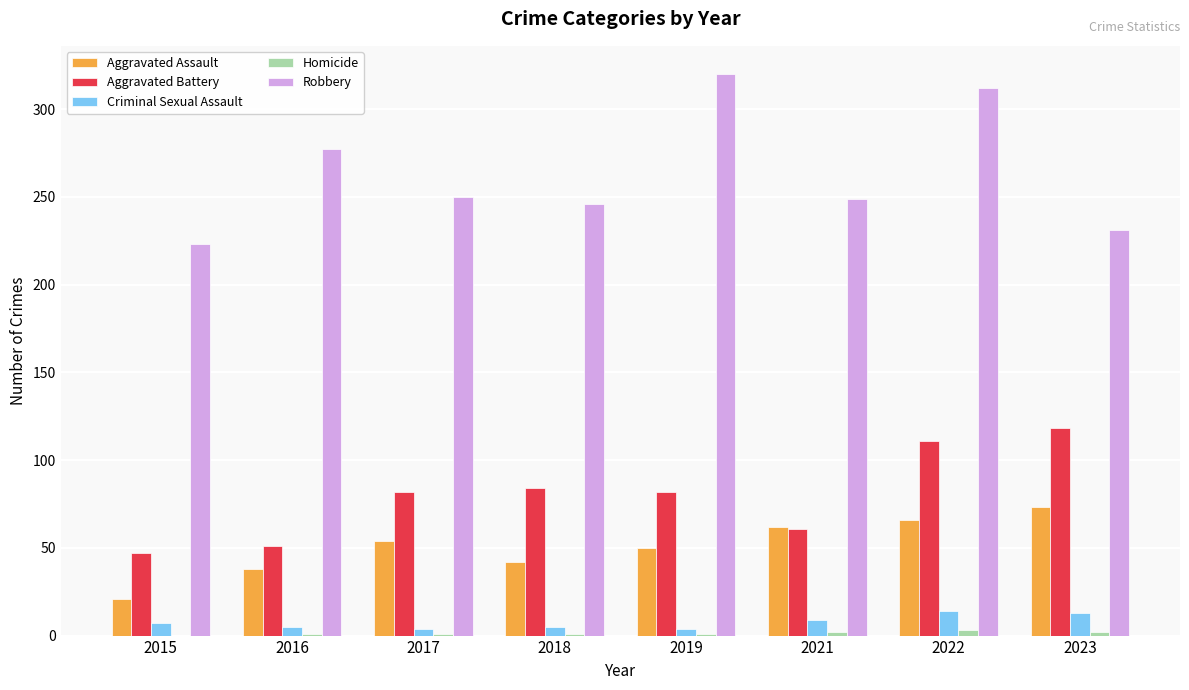

Are the bars horizontal?

No